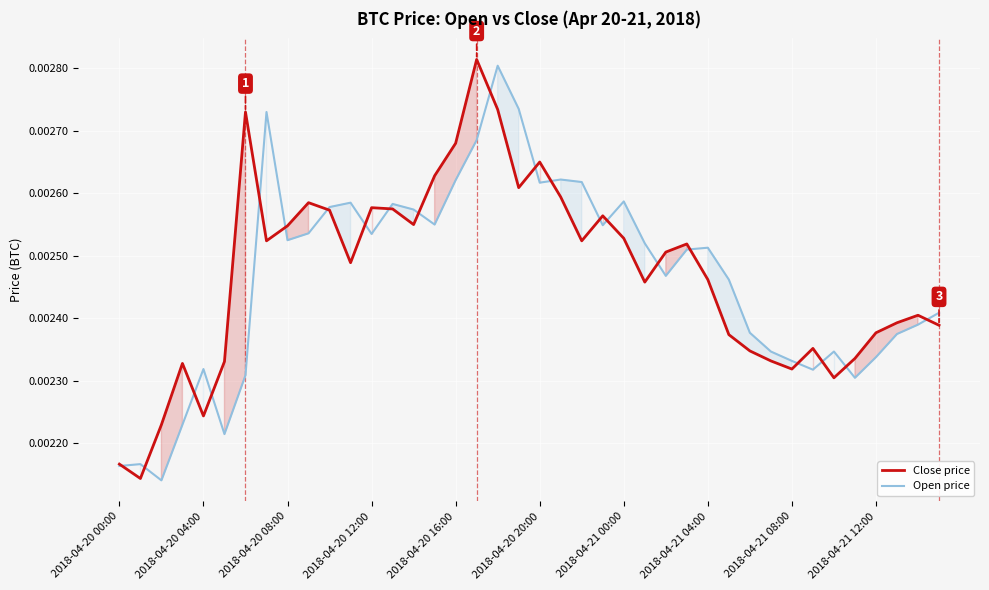

Which series has the largest range (max minus min)?

Close price